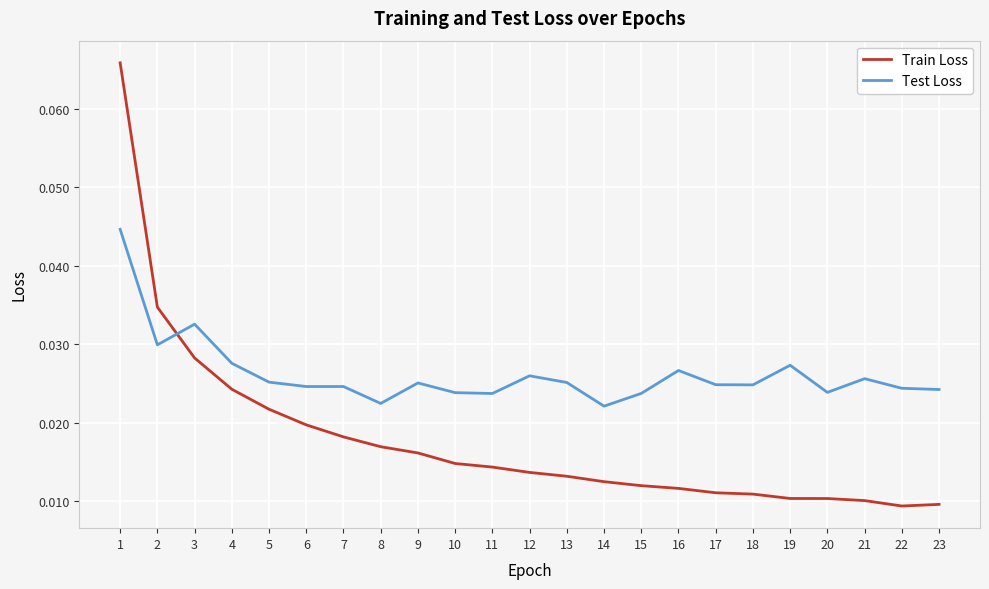

Which series changed the most between 5 and 22?

Train Loss